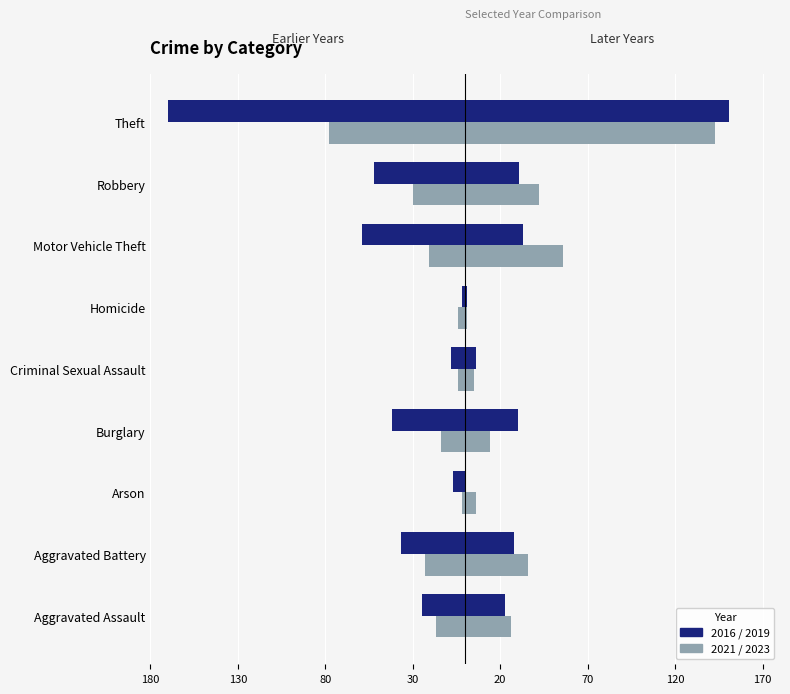

What is the difference between the highest and lowest values at Theft?

321